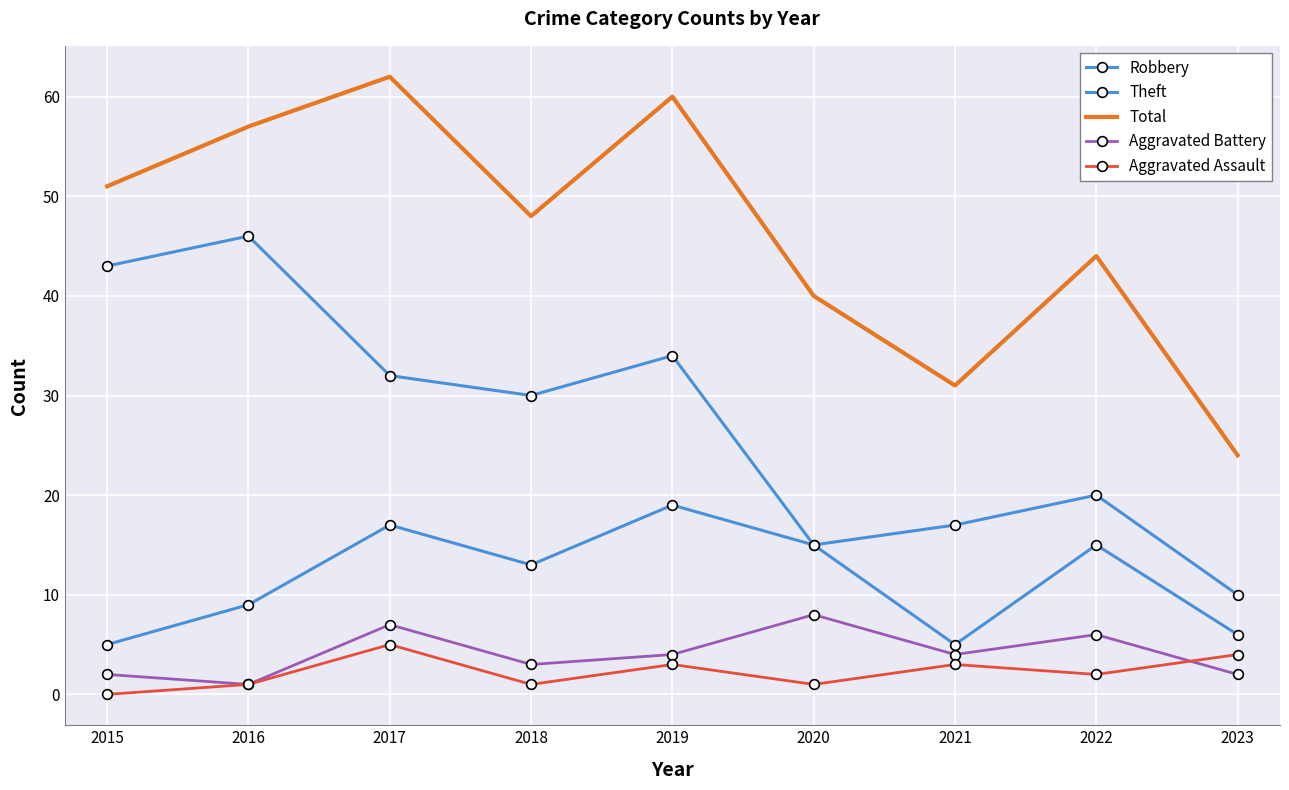

What is the difference between the highest and lowest values at 2017?

57